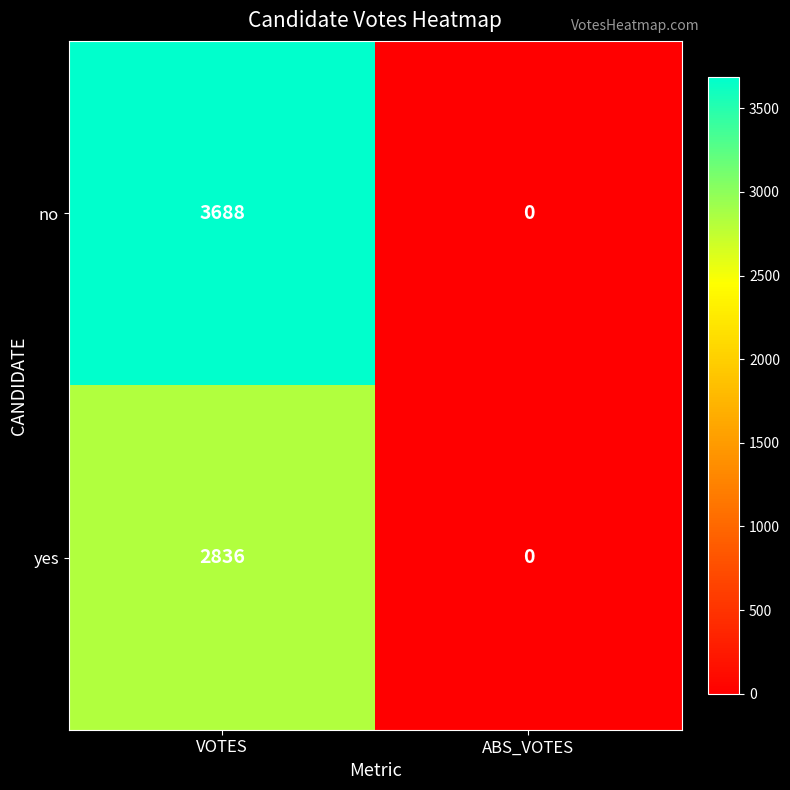

Rank the series at VOTES from lowest to highest value.

yes, no